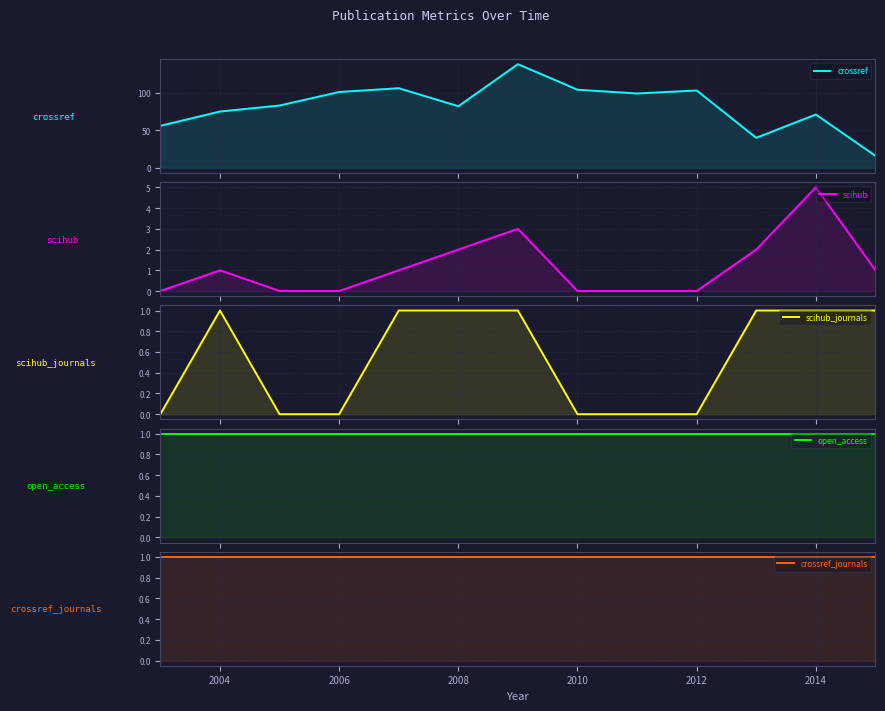

At which label does scihub_journals reach its peak?

2004